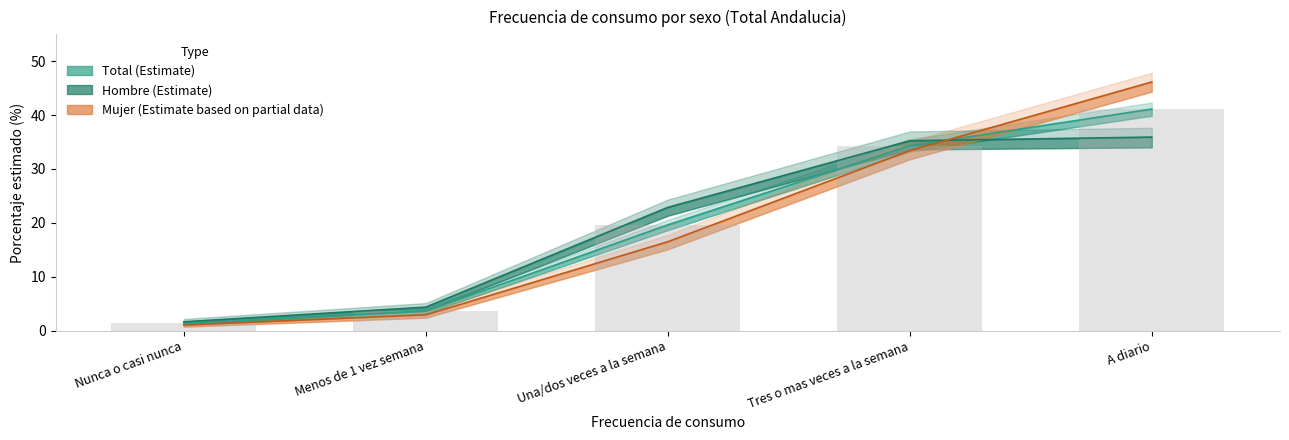

Which series has the largest total across all categories?

Hombre (N estimada)